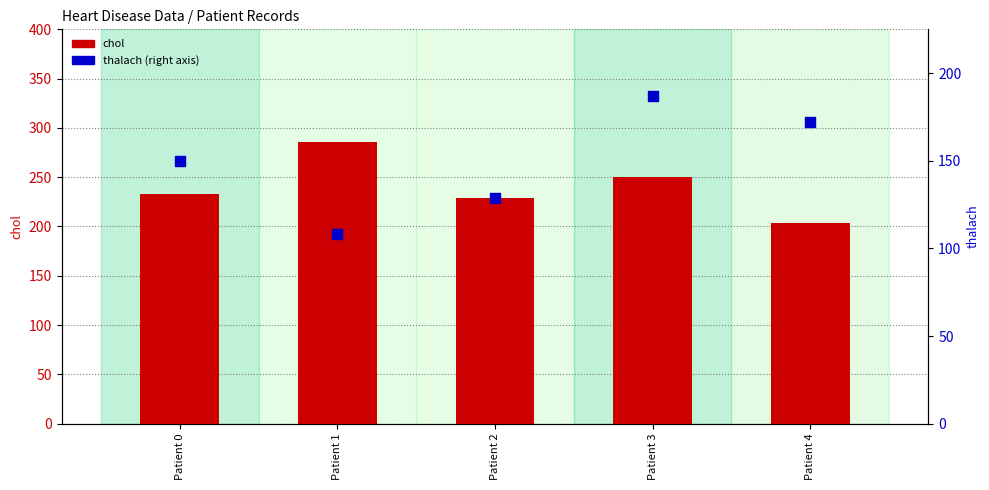

At how many categories does at least one series exceed 285?

1